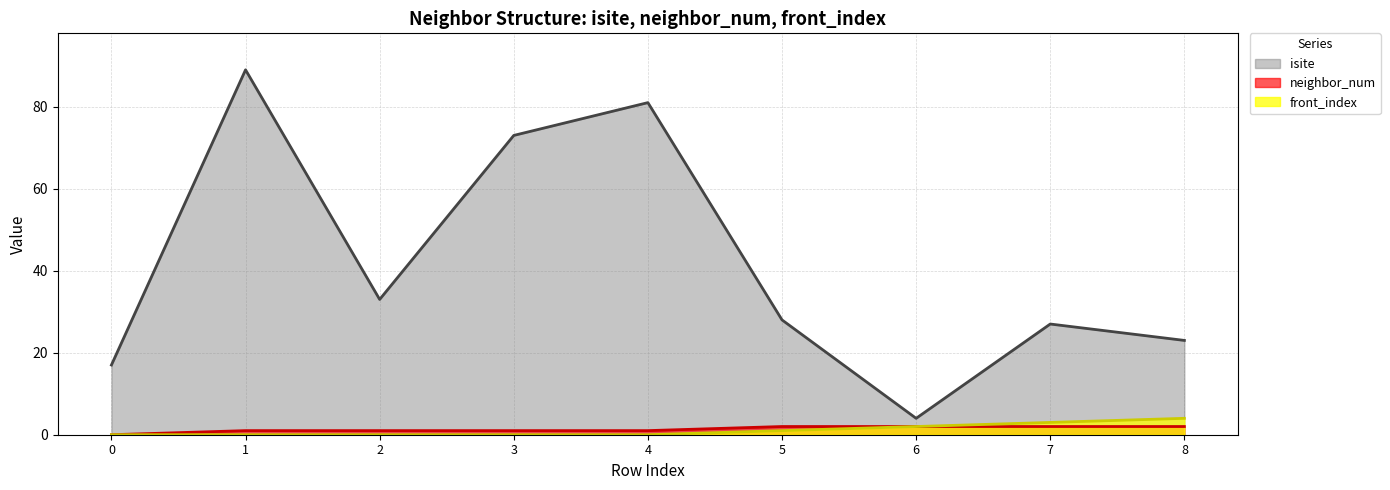

Is it true that isite equals 4 at 6?

True